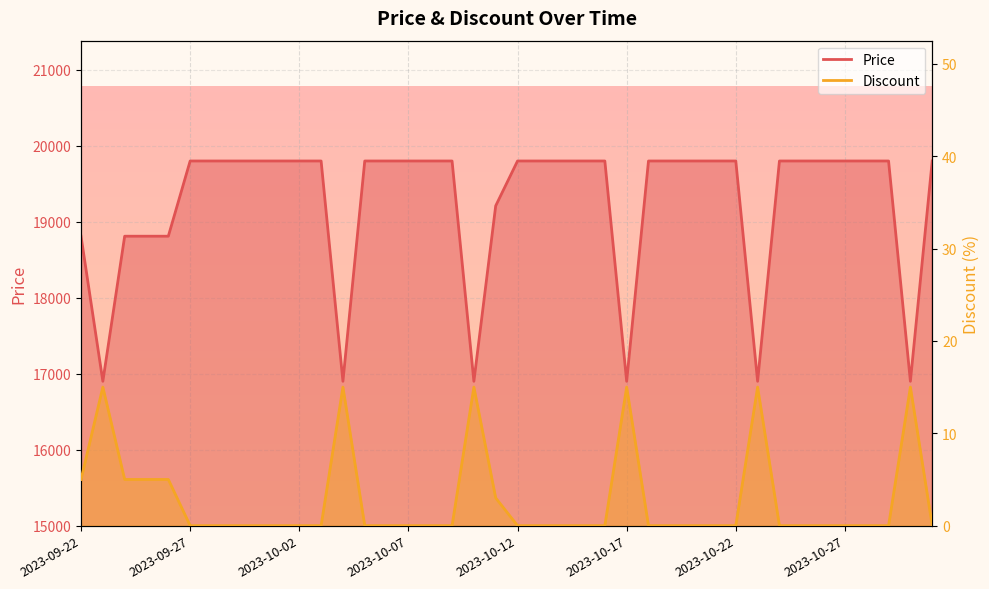

True or false: Price has a value of 26932 at 2023-09-25.

False